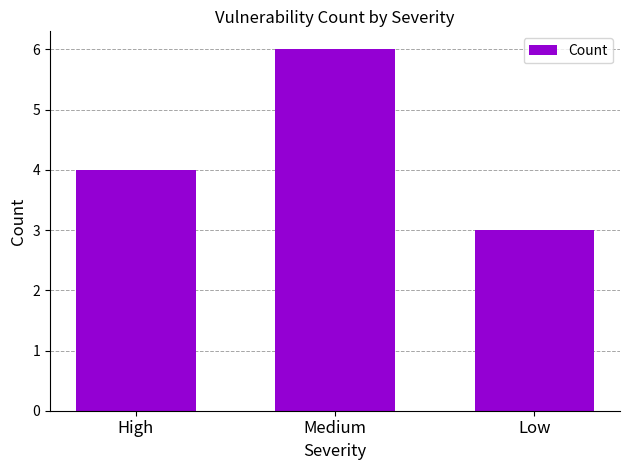

What is the change in value from High to Medium?

+2